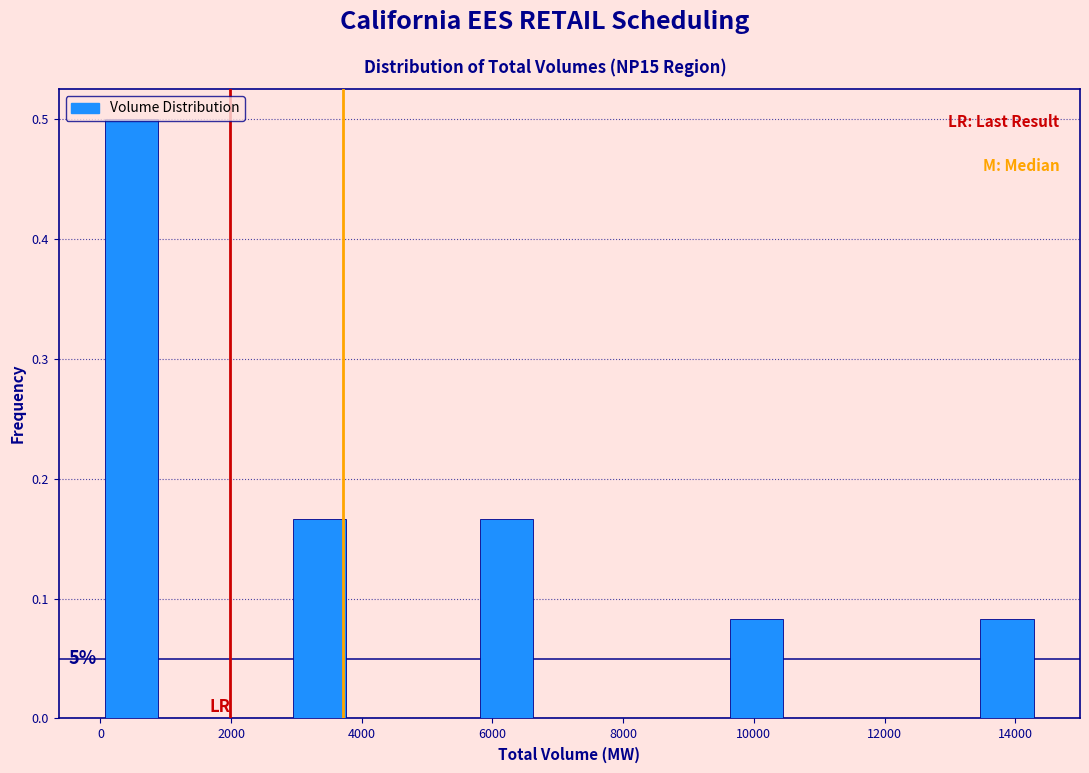

Over which range of the x-axis is the bar tallest?

0 to 1000